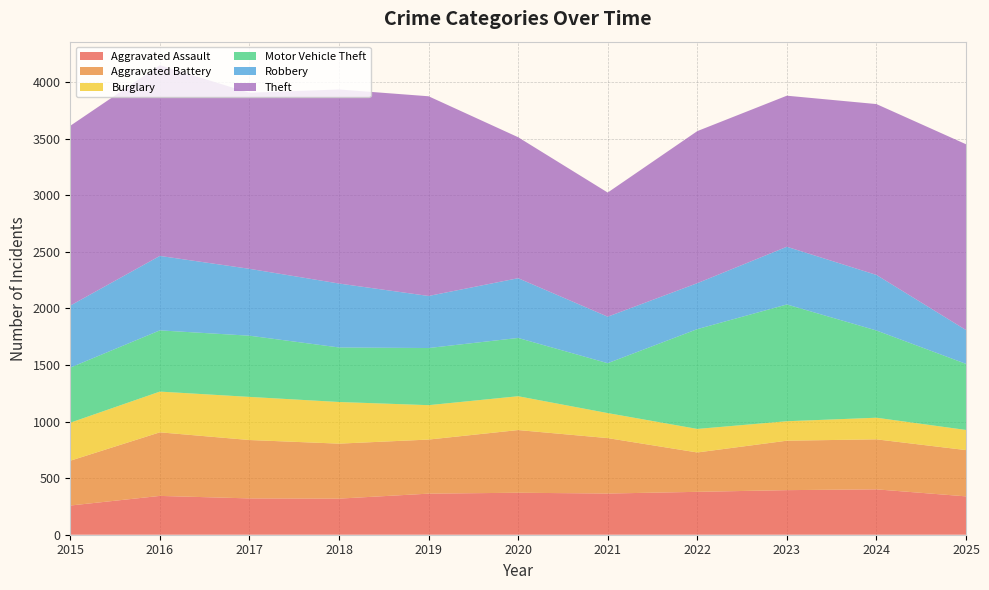

Reading left to right, list all the values displayed in this chart.

Aggravated Assault: 2015=258	2016=343	2017=321	2018=319	2019=363	2020=371	2021=364	2022=379	2023=394	2024=401	2025=339
Aggravated Battery: 2015=396	2016=562	2017=516	2018=486	2019=478	2020=554	2021=490	2022=348	2023=437	2024=442	2025=409
Burglary: 2015=336	2016=360	2017=381	2018=368	2019=304	2020=299	2021=221	2022=208	2023=172	2024=191	2025=178
Motor Vehicle Theft: 2015=487	2016=541	2017=541	2018=482	2019=505	2020=515	2021=441	2022=882	2023=1032	2024=771	2025=584
Robbery: 2015=548	2016=658	2017=591	2018=565	2019=460	2020=528	2021=411	2022=406	2023=510	2024=491	2025=299
Theft: 2015=1589	2016=1686	2017=1556	2018=1715	2019=1765	2020=1246	2021=1097	2022=1344	2023=1335	2024=1510	2025=1642